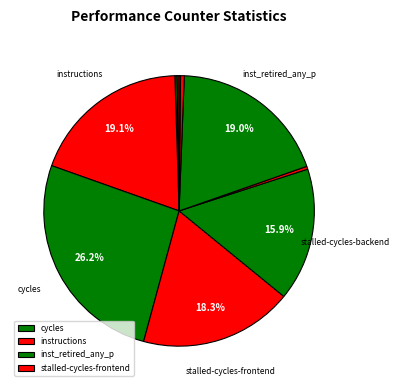

Is there any slice that represents more than half of the pie?

No